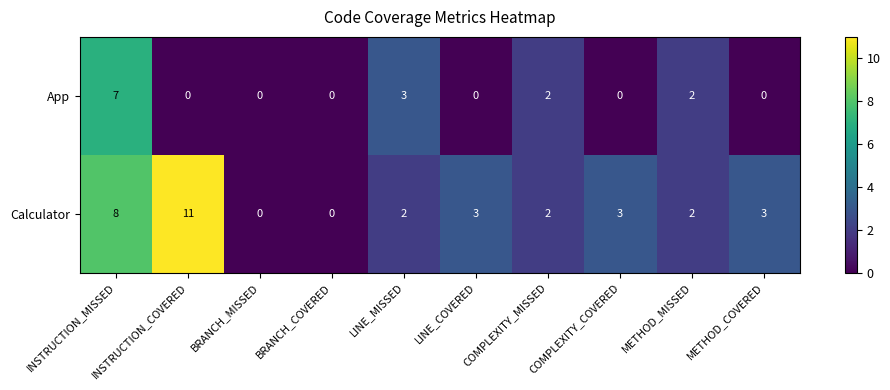

At which label is App closest to 3?

LINE_MISSED